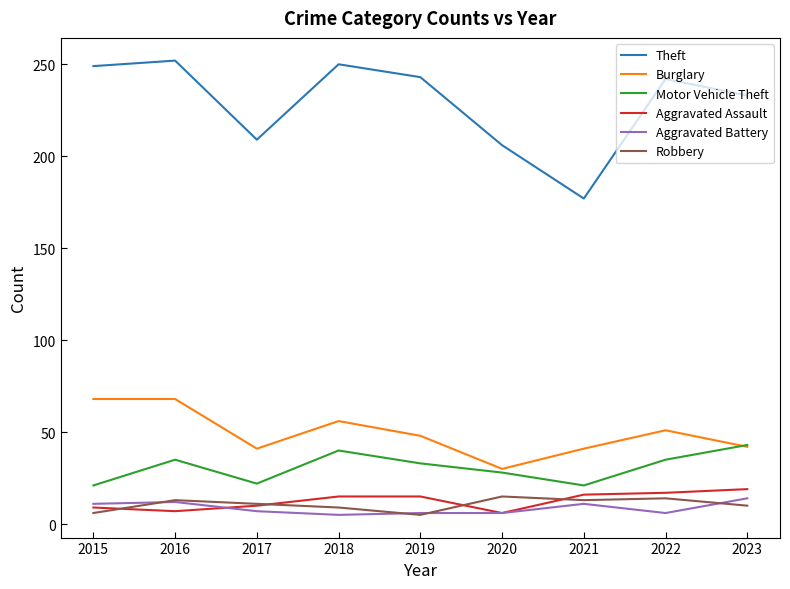

Is the value of Motor Vehicle Theft at 2022 greater than the value of Robbery at 2019?

Yes